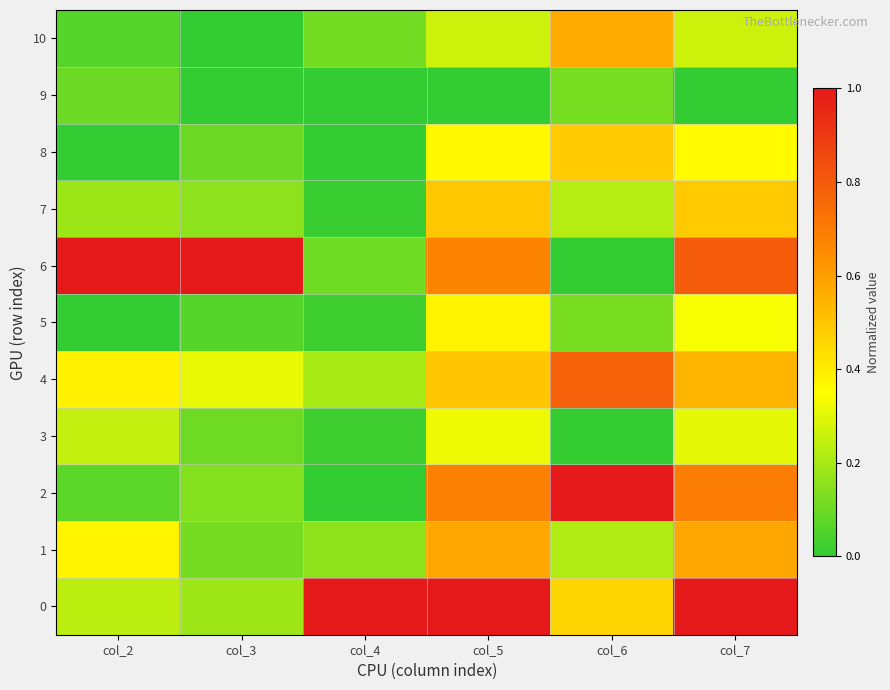

List the series in order of their peak value, highest first.

0, 2, 6, 4, 1, 10, 7, 8, 5, 3, 9